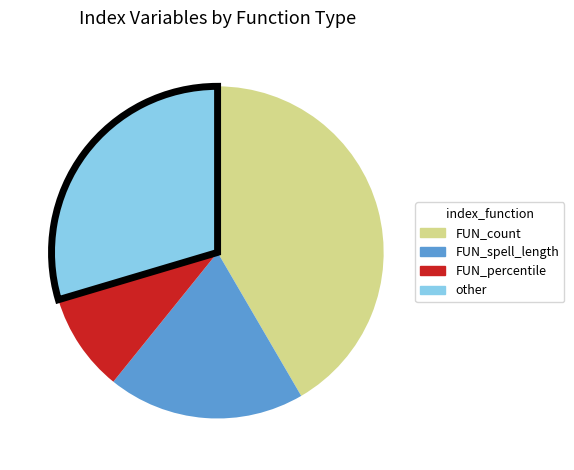

Combined, do FUN_percentile and FUN_count account for over 50%?

Yes